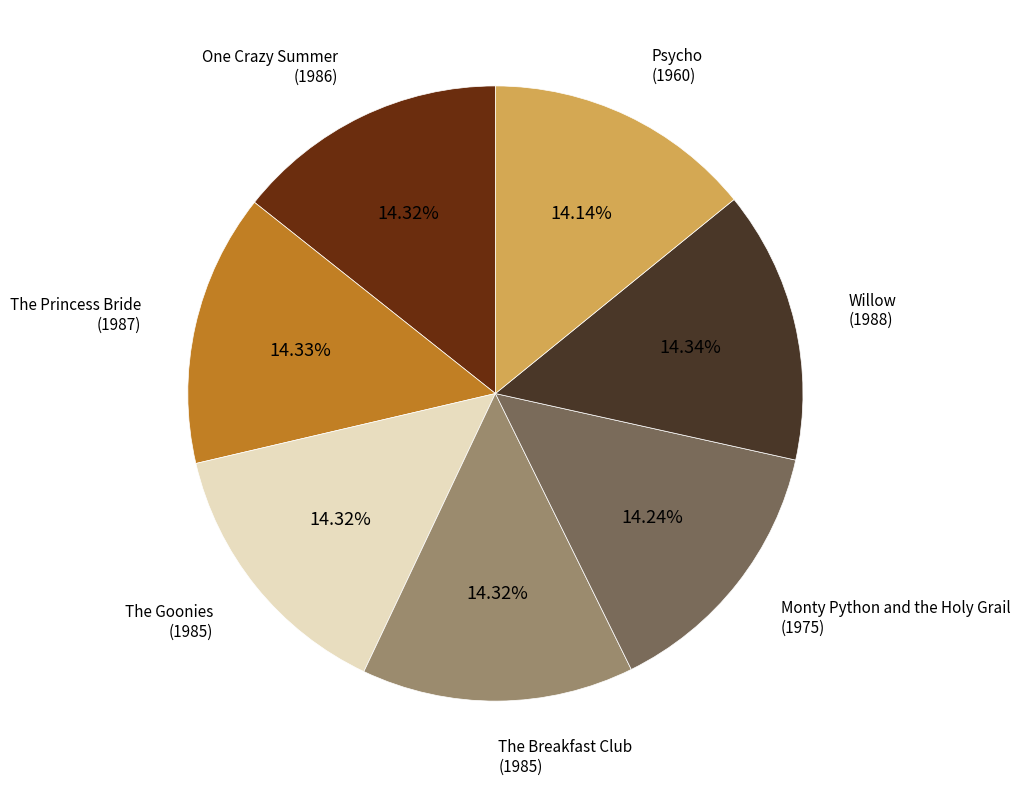

Is there a majority slice in this chart?

No